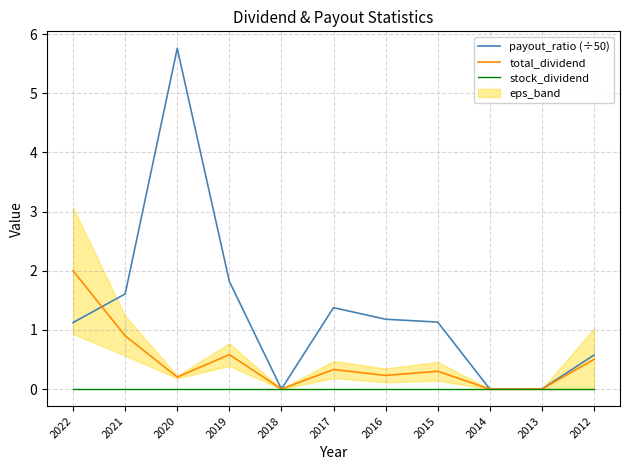

Where is payout_ratio (÷50) nearest to the value 2?

2019